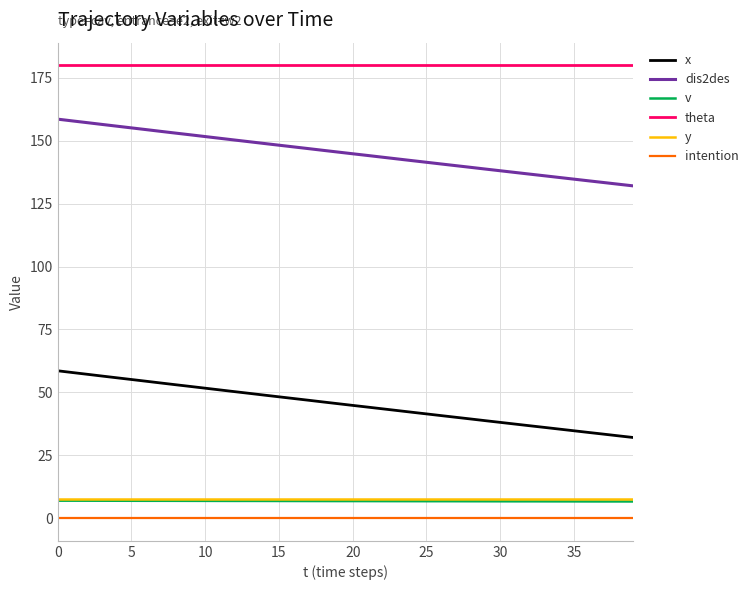

True or false: x and v cross at least once.

False